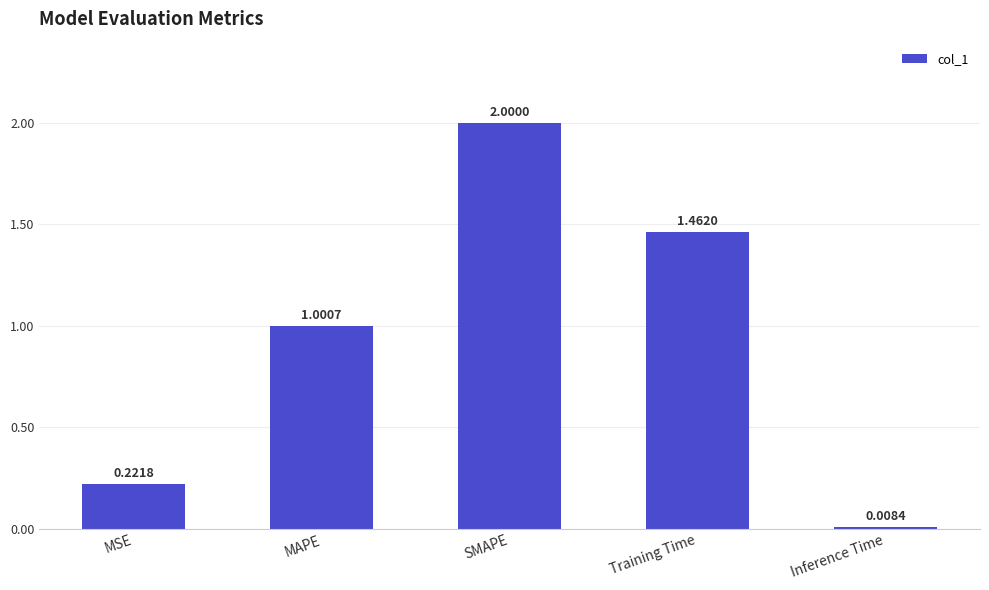

List the labels in order of value, smallest first.

Inference Time, MSE, MAPE, Training Time, SMAPE